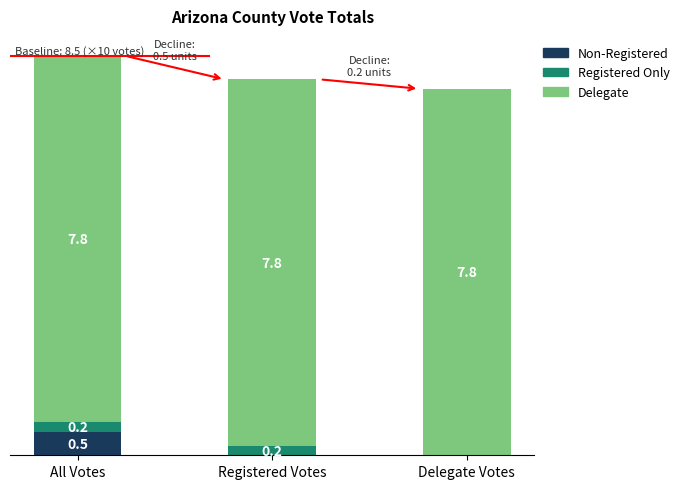

At which category is the sum across all series the highest?

All Votes